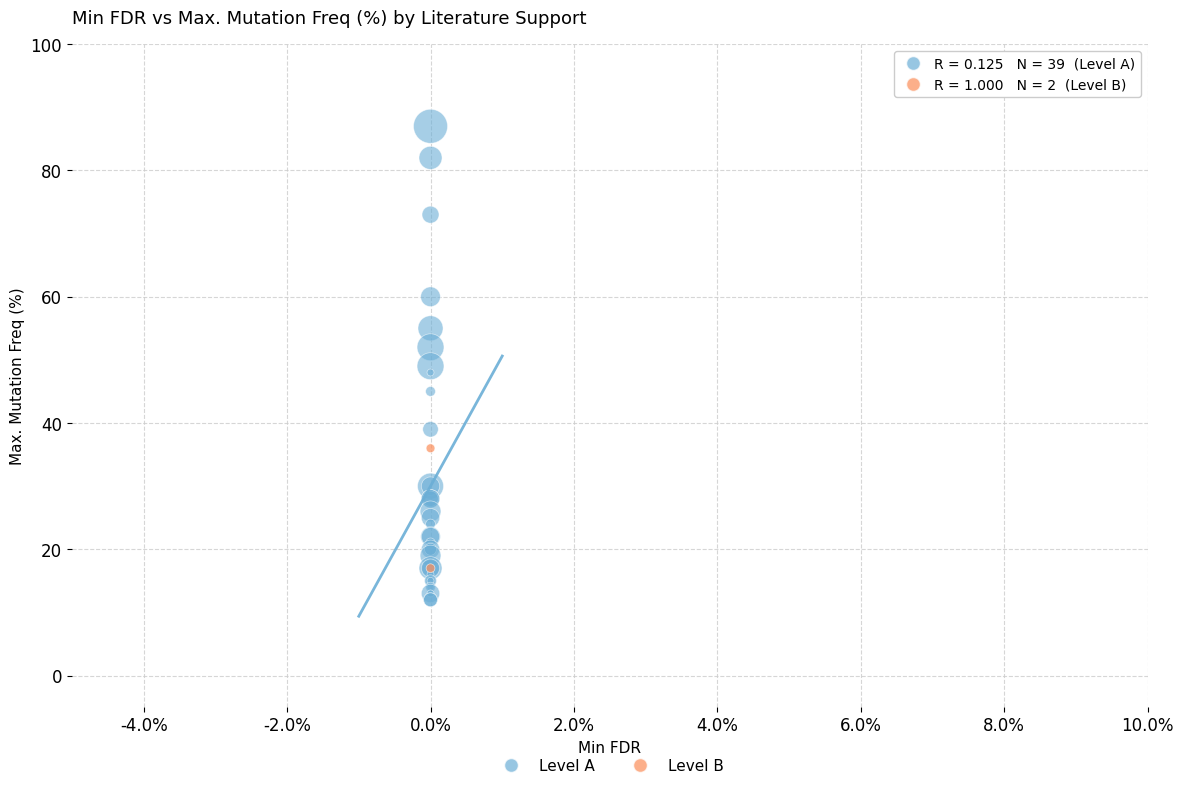

What are all the series names shown in the legend?

Level A, Level B